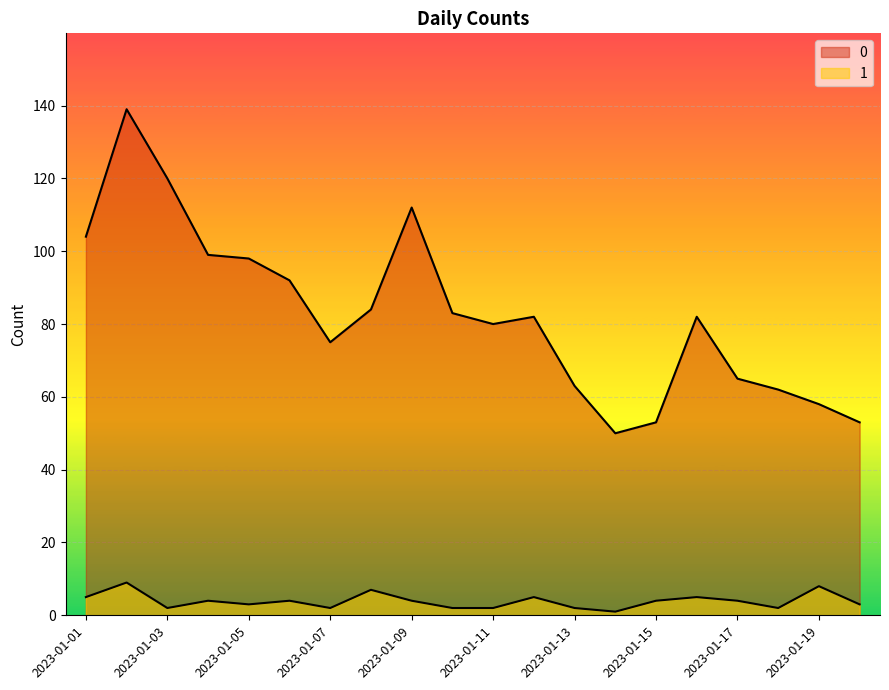

Reading left to right, what are all the values shown in this chart?

0: 104	139	120	99	98	92	75	84	112	83	80	82	63	50	53	82	65	62	58	53
1: 5	9	2	4	3	4	2	7	4	2	2	5	2	1	4	5	4	2	8	3